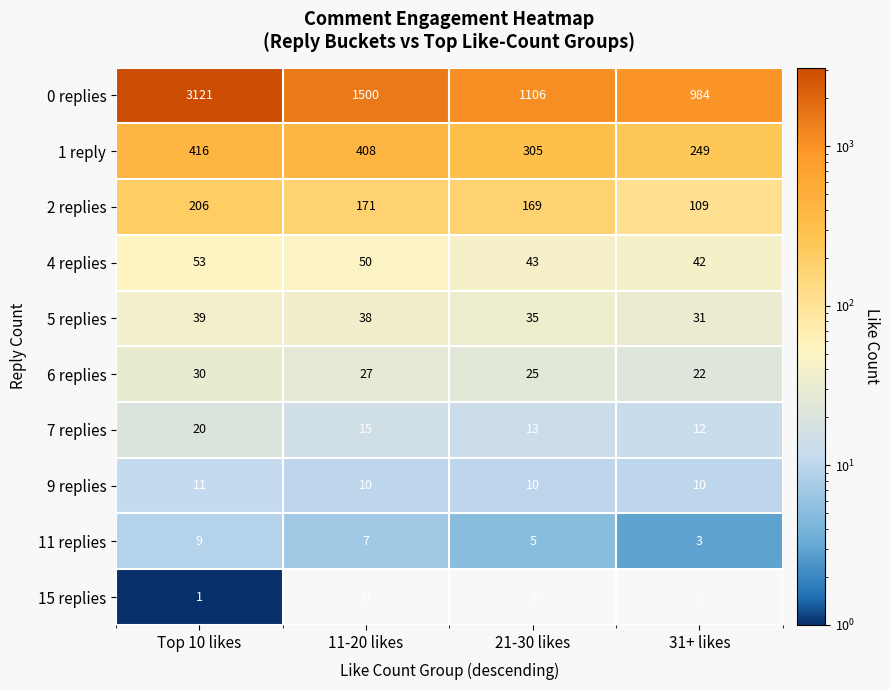

At how many categories does at least one series exceed 153?

4